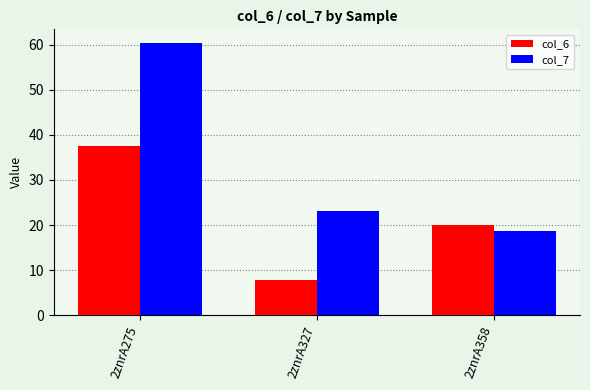

At which label does col_6 reach its minimum?

2znrA327